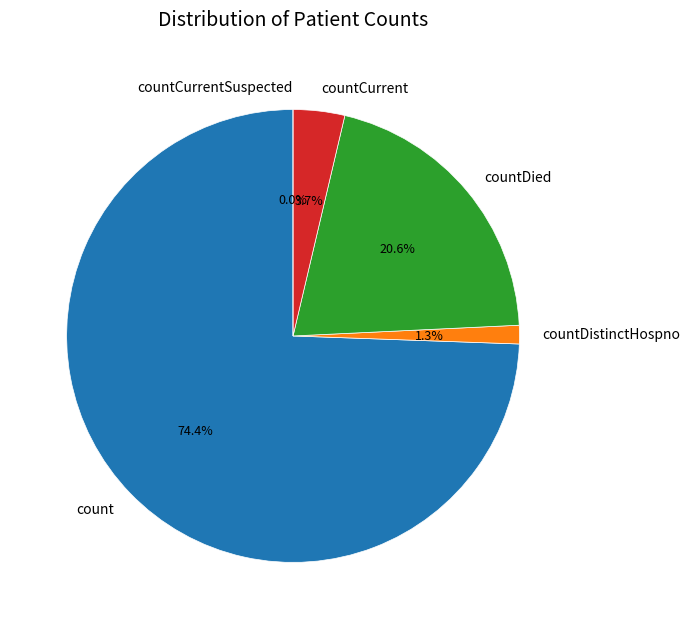

Is countCurrent the majority of the pie?

No